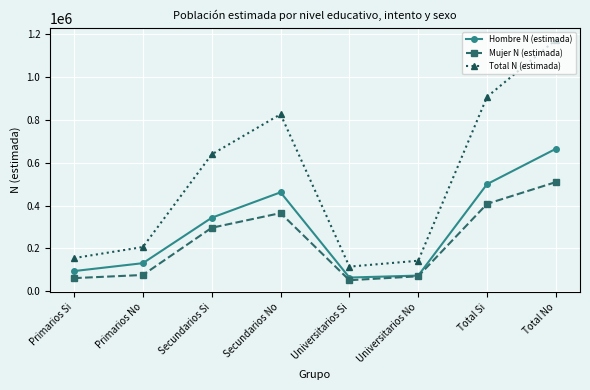

Which series has the largest total across all categories?

Total N (estimada)